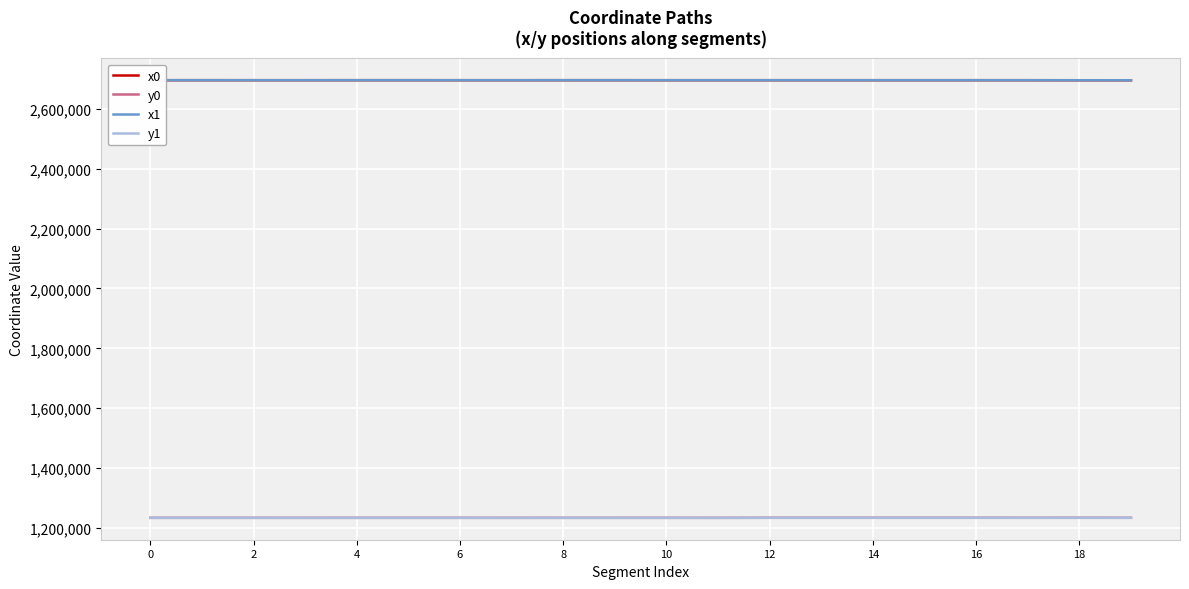

What is the minimum value shown in the chart?

1234130.7